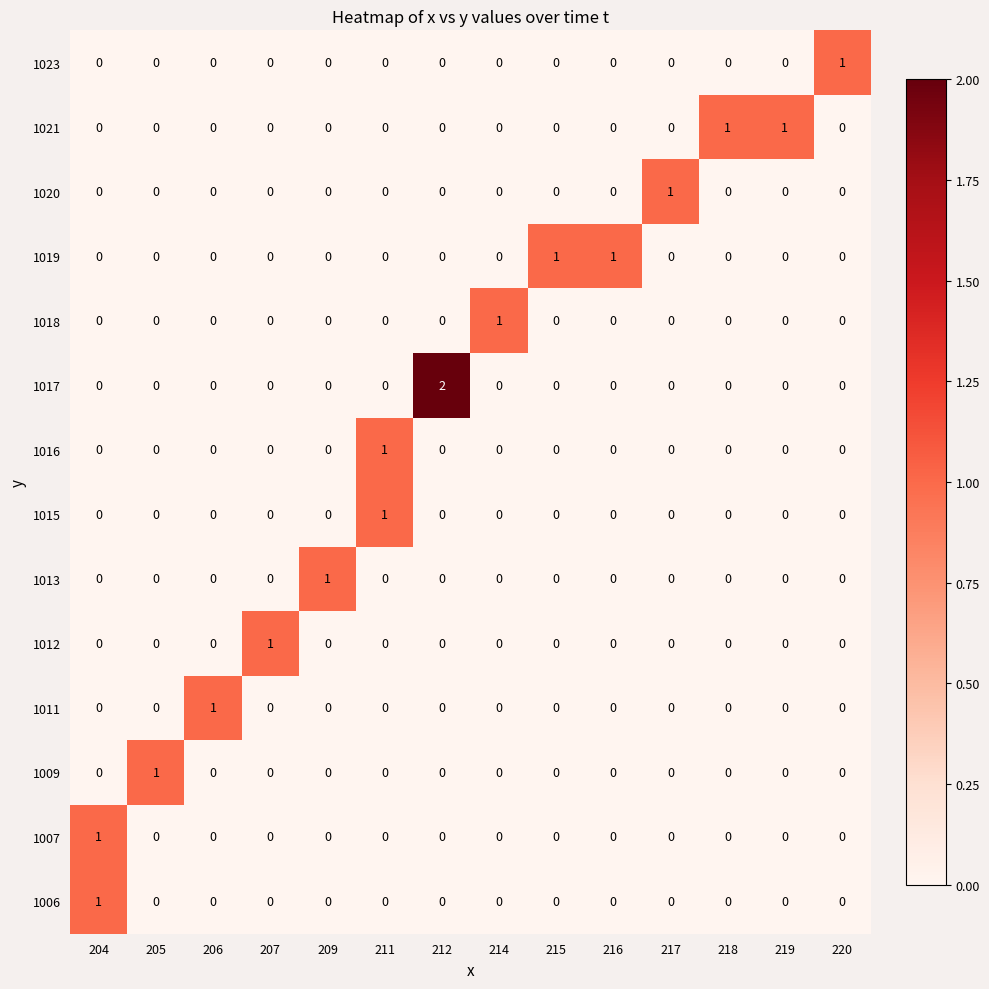

How many 1016 values are between 0 and 1?

14